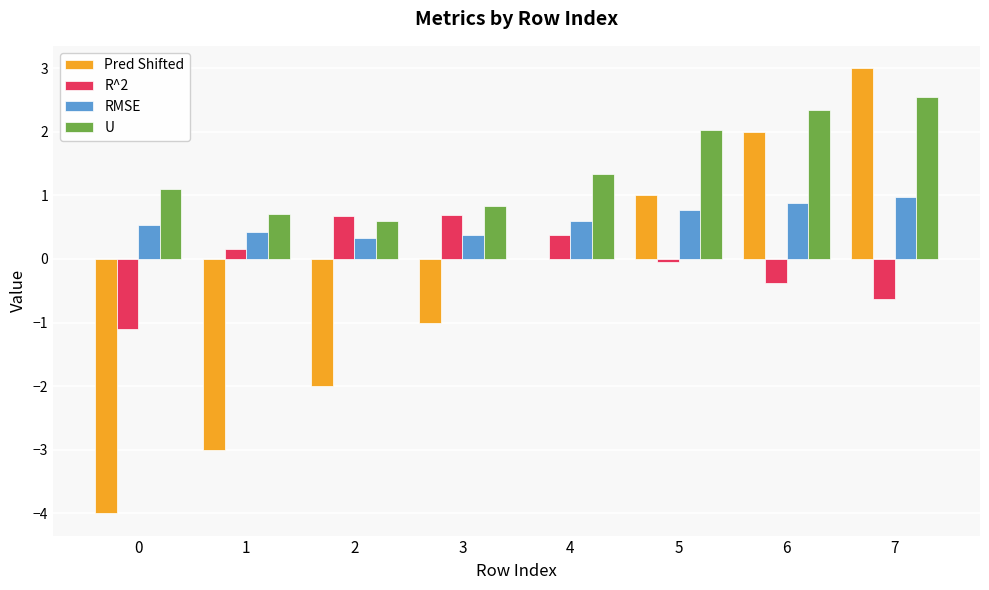

What is the sum of all RMSE values?

4.9